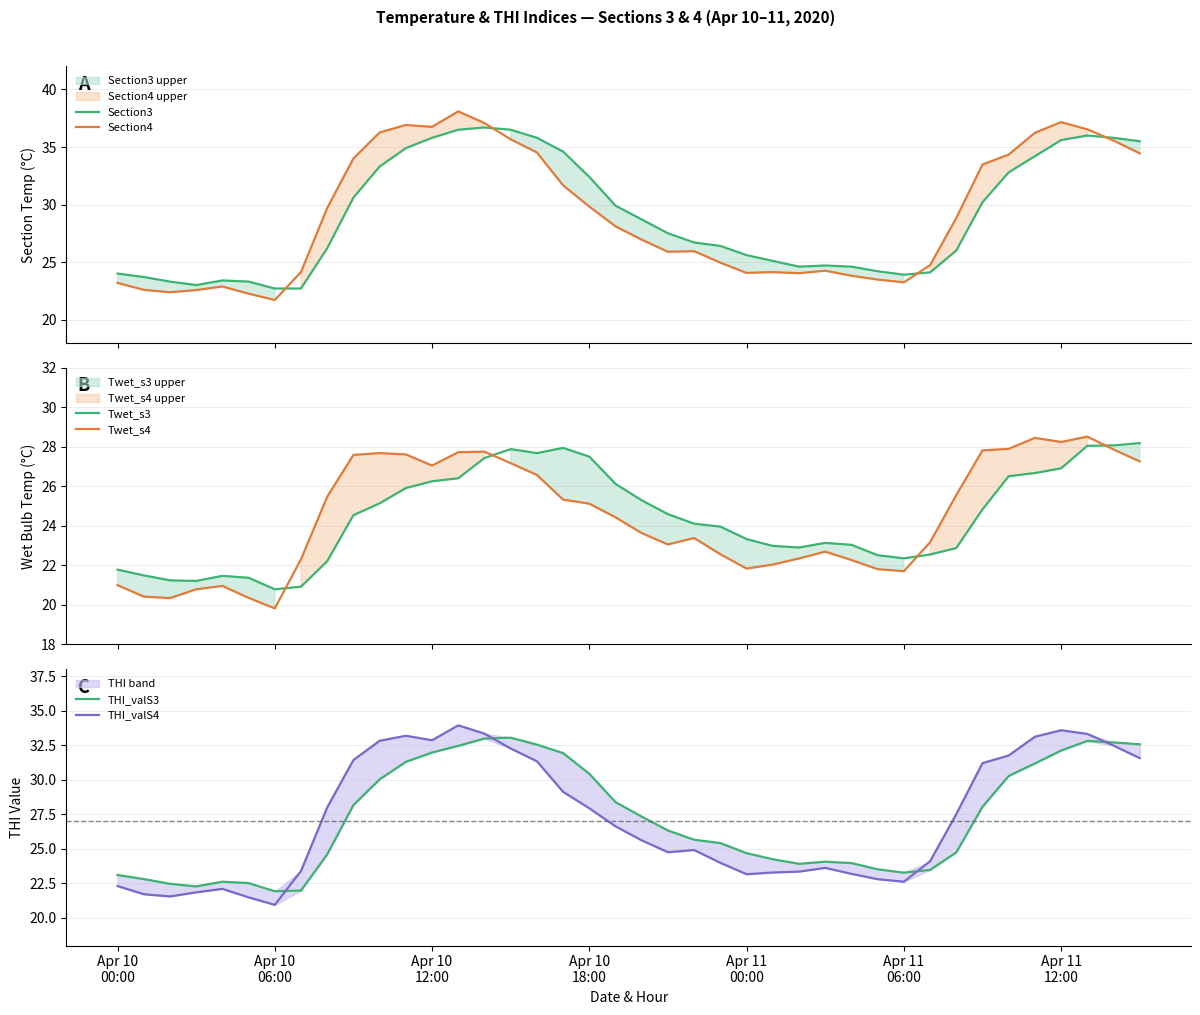

Which series has the largest range (max minus min)?

Section4